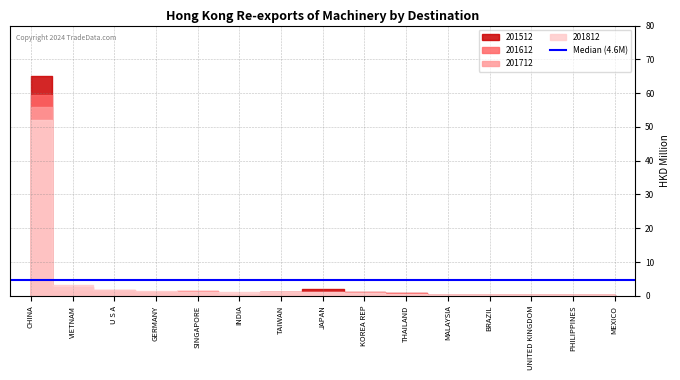

After their last crossing, which series has the higher values: 201512 or 201612?

201512